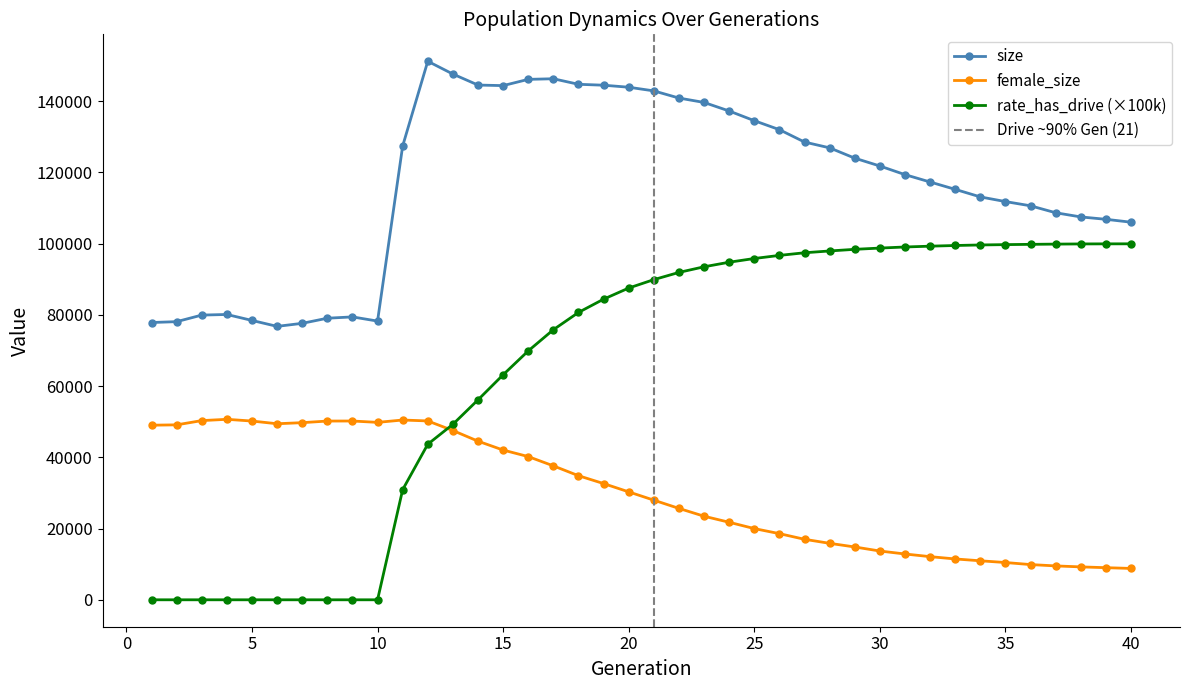

Rank the series by their average value, from lowest to highest.

female_size, rate_has_drive, size